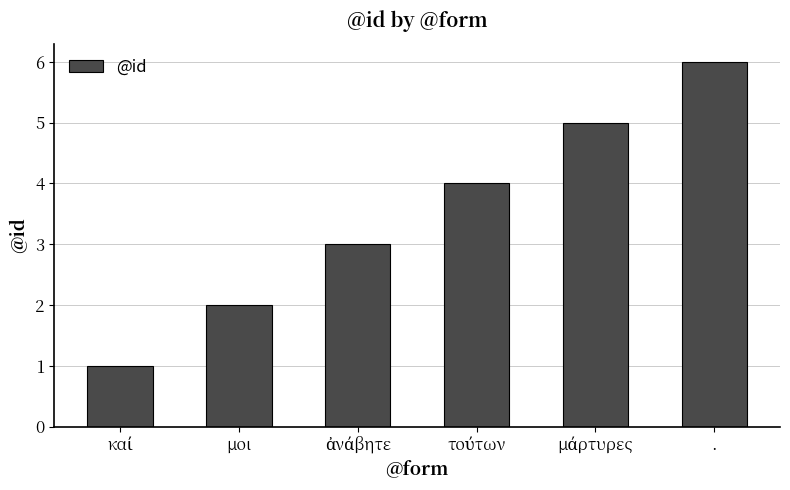

What is the greatest value displayed?

6